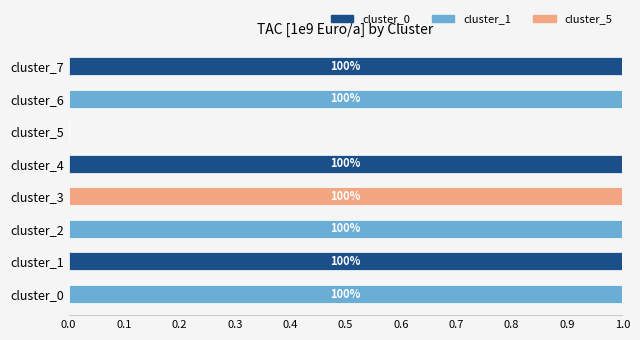

Is it true that cluster_0 equals 0 at cluster_3?

True